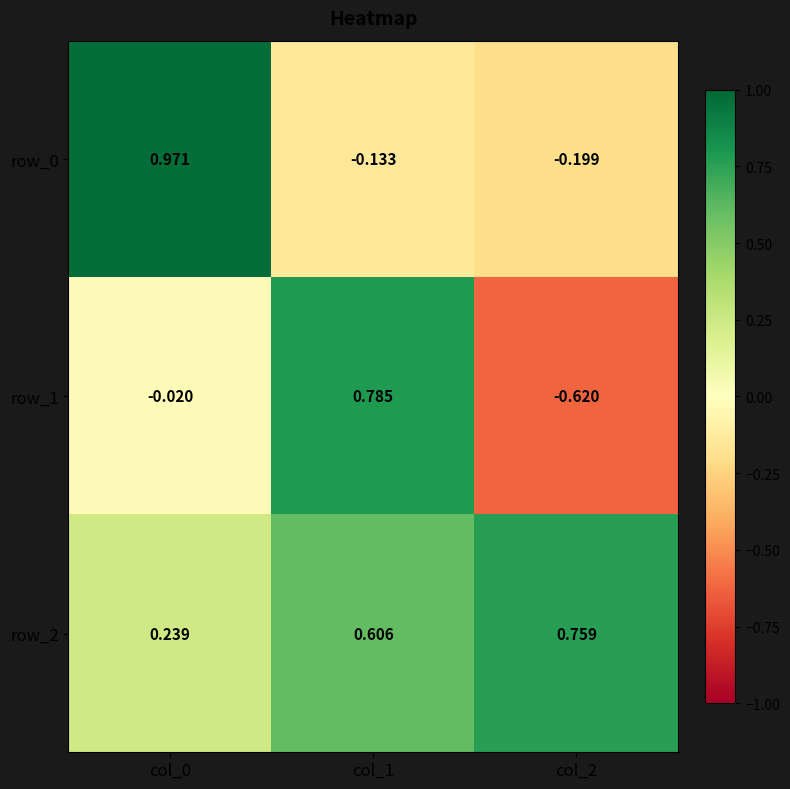

How many data points in row_1 are above 0?

1